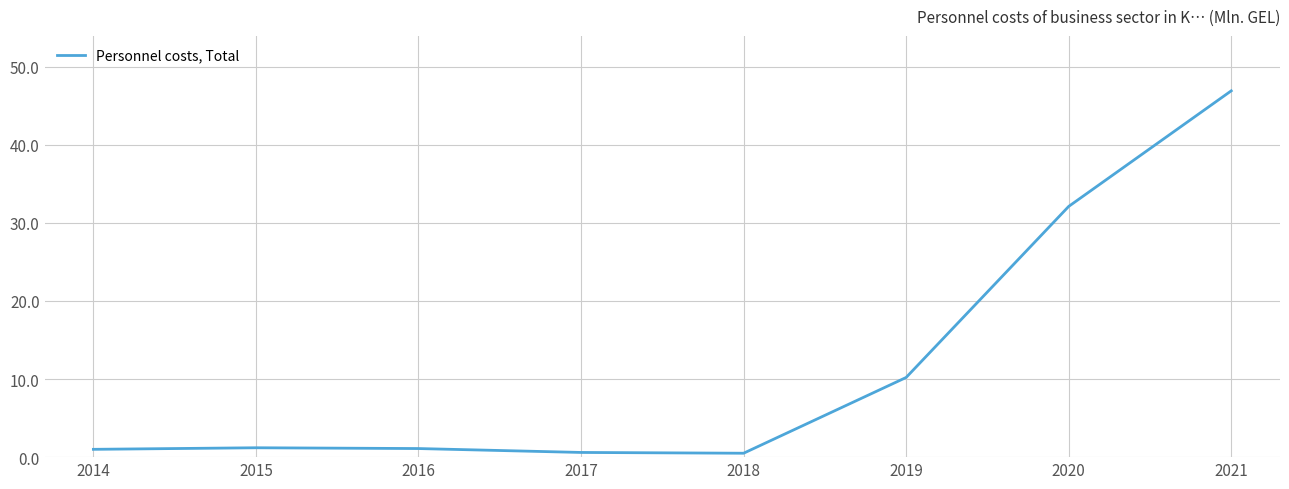

What is the change in value from 2016 to 2020?

+31.0